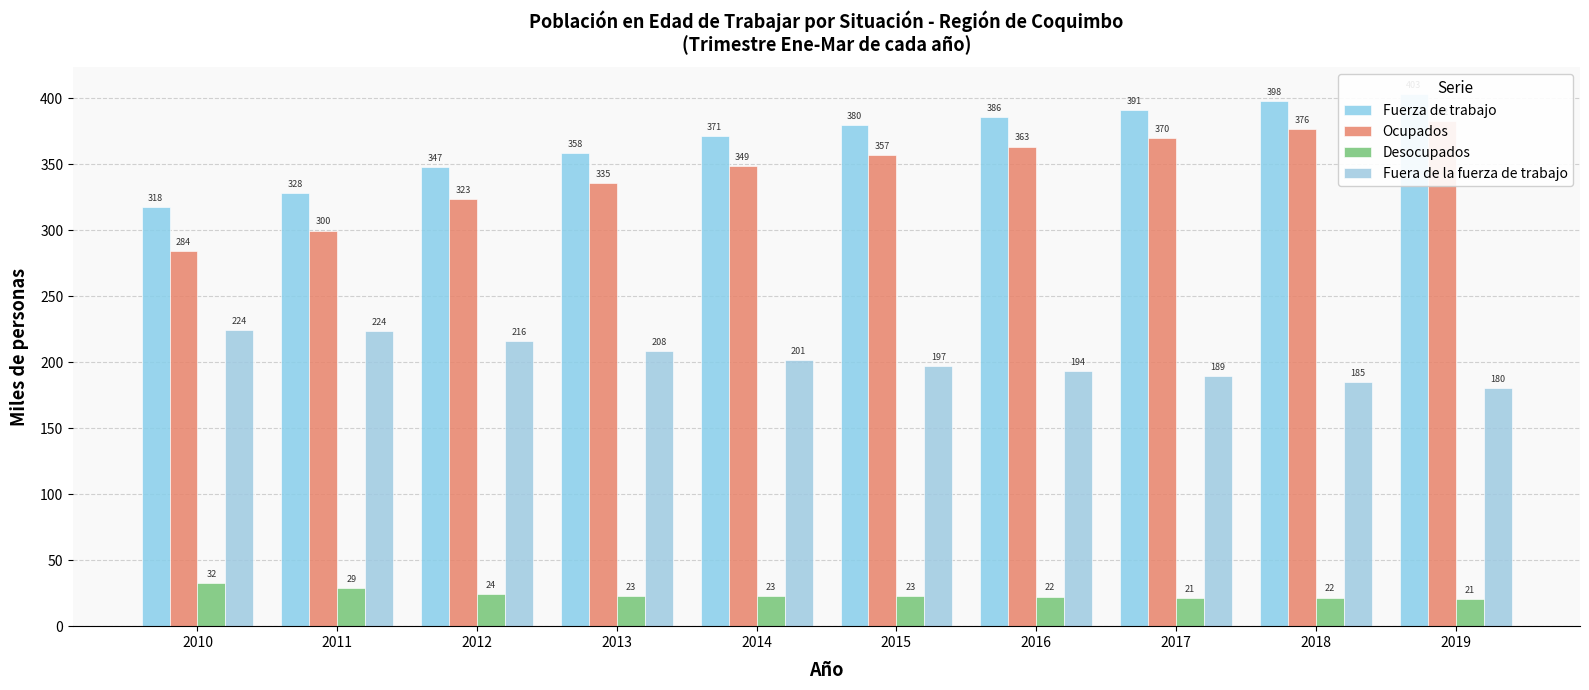

What is the difference between the Ocupados values at 2011 and 2015?

57.5